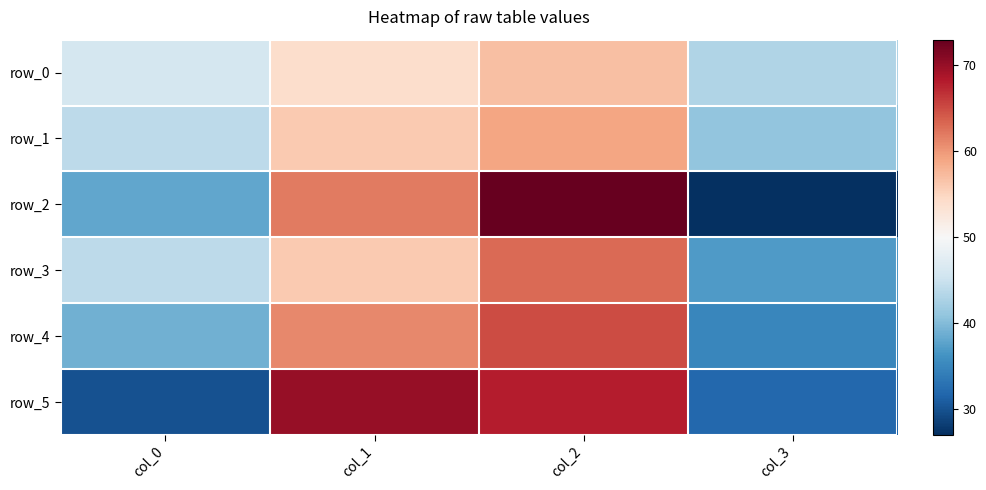

Which series has the largest range (max minus min)?

row_2